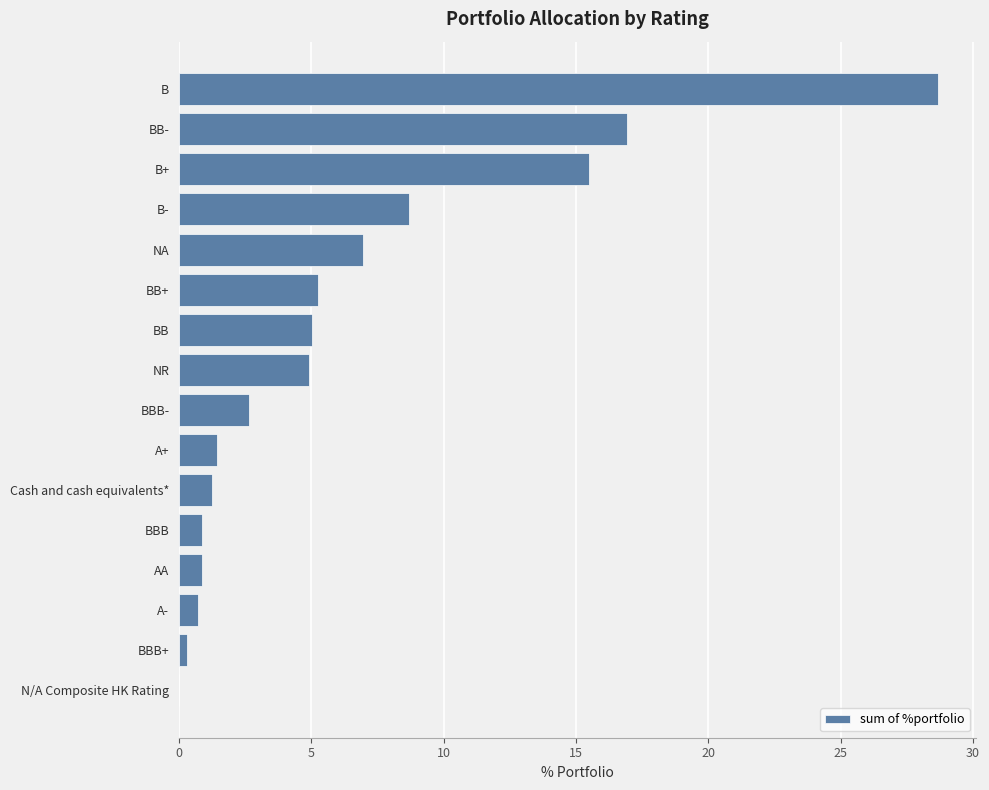

What is the maximum value shown in the chart?

28.7